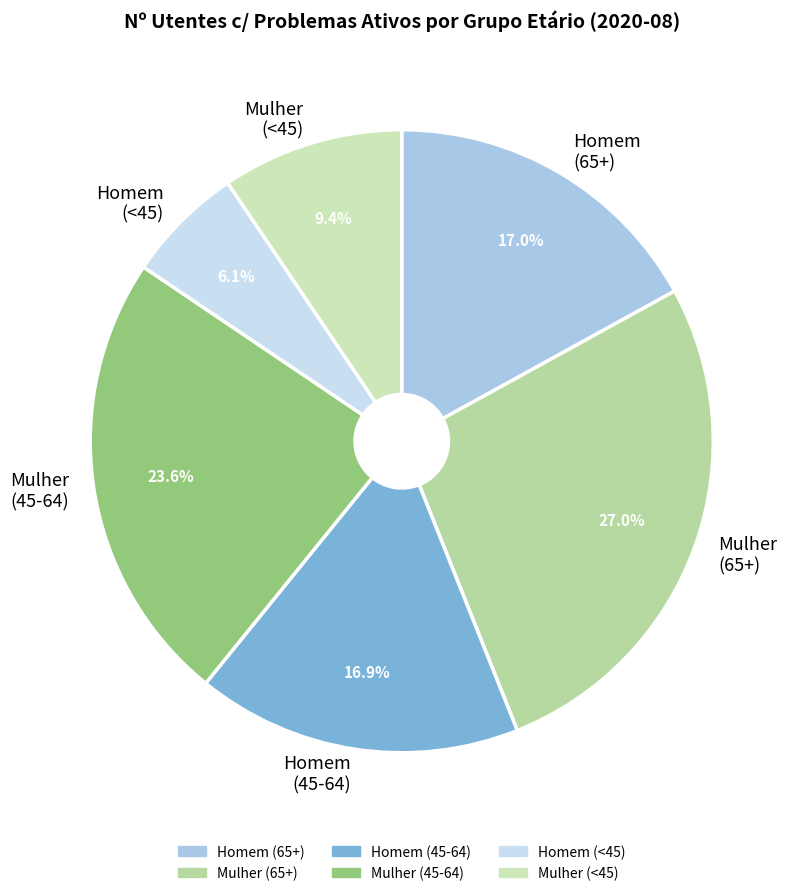

What is the total percentage of Homem (65+) and Homem (45-64)?

33.9%